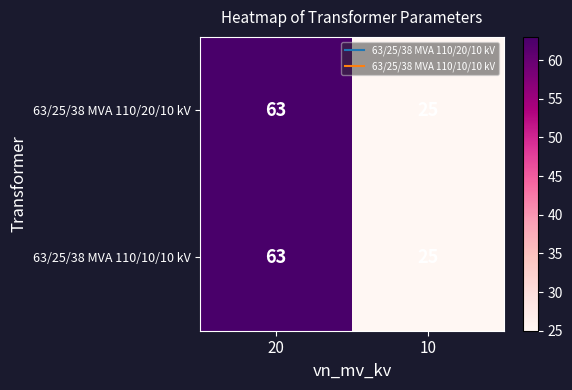

List the labels in order of 63/25/38 MVA 110/20/10 kV value, largest first.

20, 10